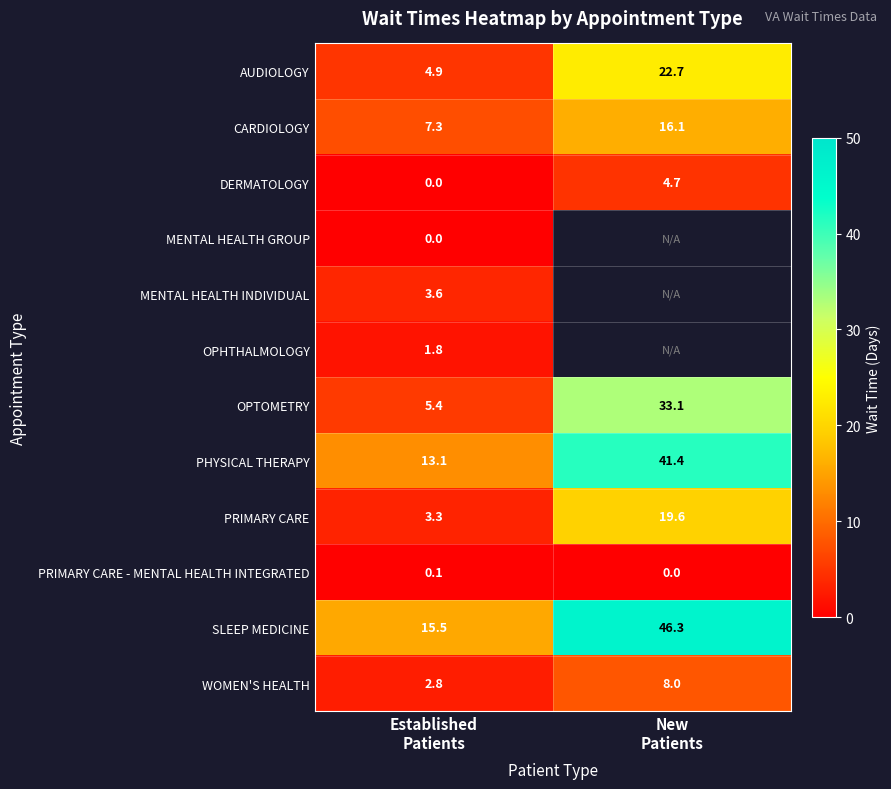

What is the difference between the maximum and minimum values in the CARDIOLOGY series?

8.8